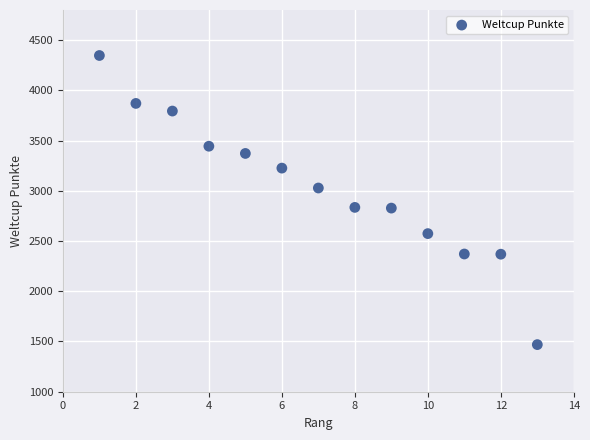

What is the range of X values (max minus min)?

12